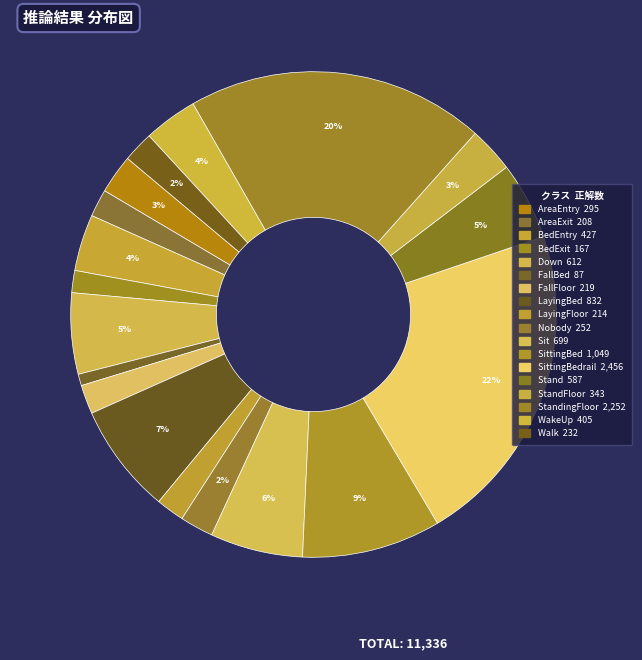

How many segments does this pie chart have?

18